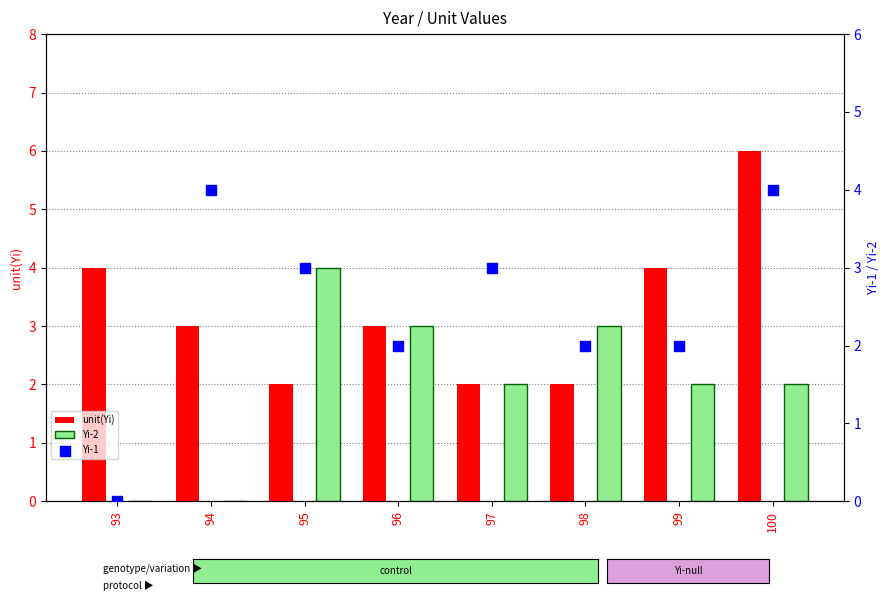

What are all the series names shown in the legend?

unit(Yi), Yi-2, Yi-1